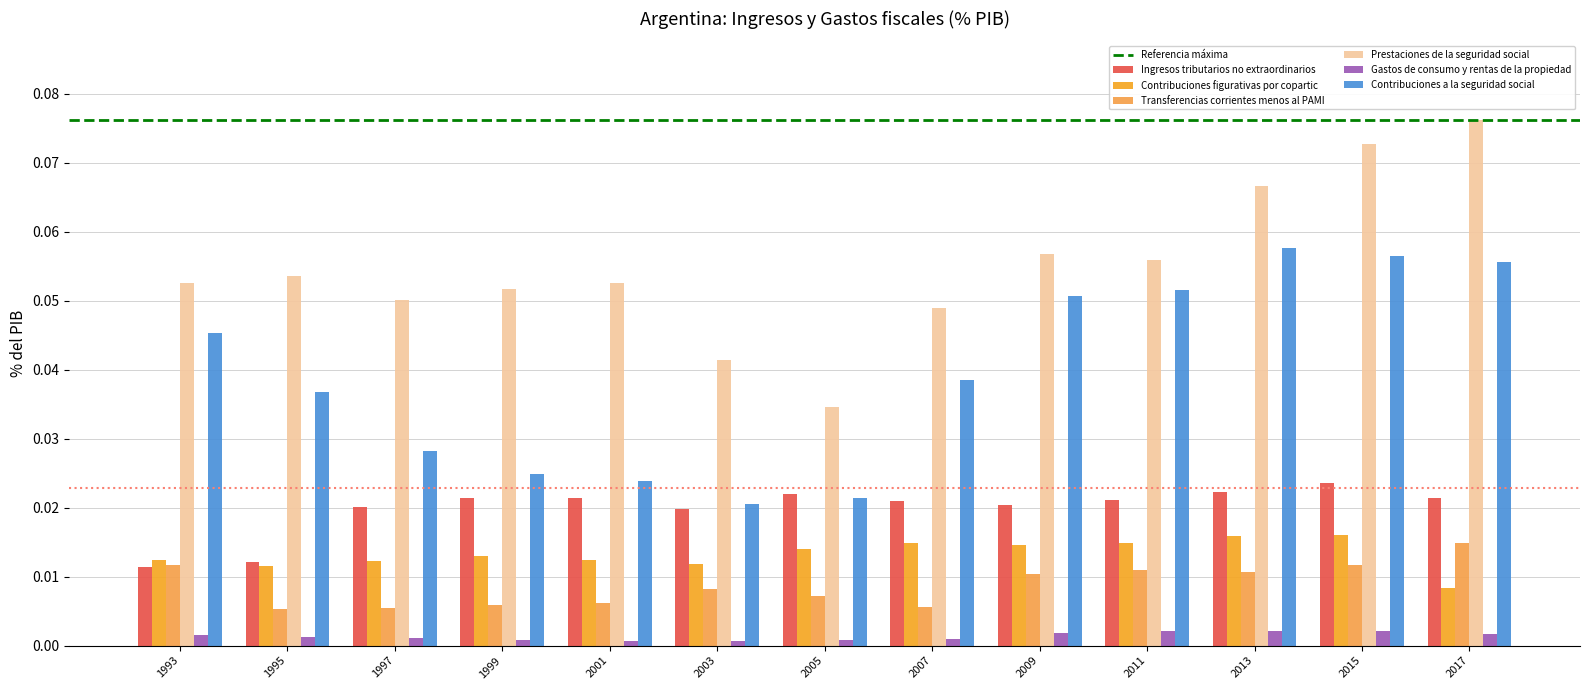

Rank the series by their maximum value, from highest to lowest.

Prestaciones de la seguridad social, Contribuciones a la seguridad social, Ingresos tributarios no extraordinarios, Contribuciones figurativas por copartic, Transferencias corrientes menos al PAMI, Gastos de consumo y rentas de la propiedad